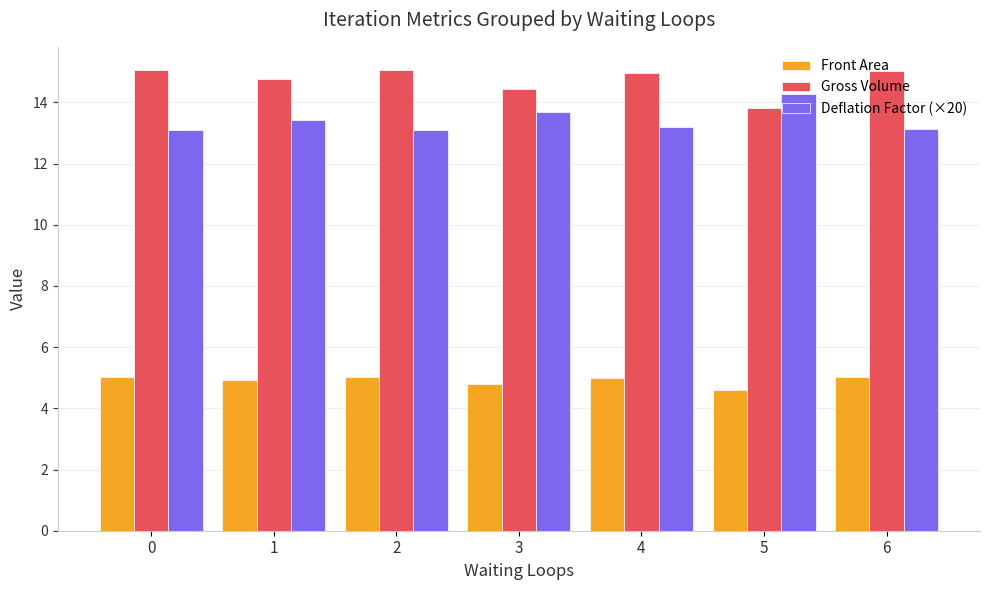

What is the value of the Front Area bar at the 3rd from the left?

5.0